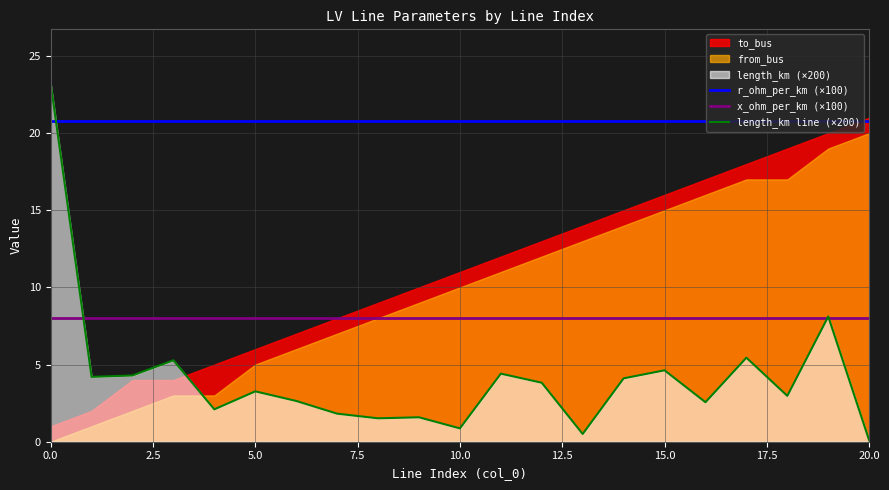

Does the chart display data point markers on the line(s)?

No